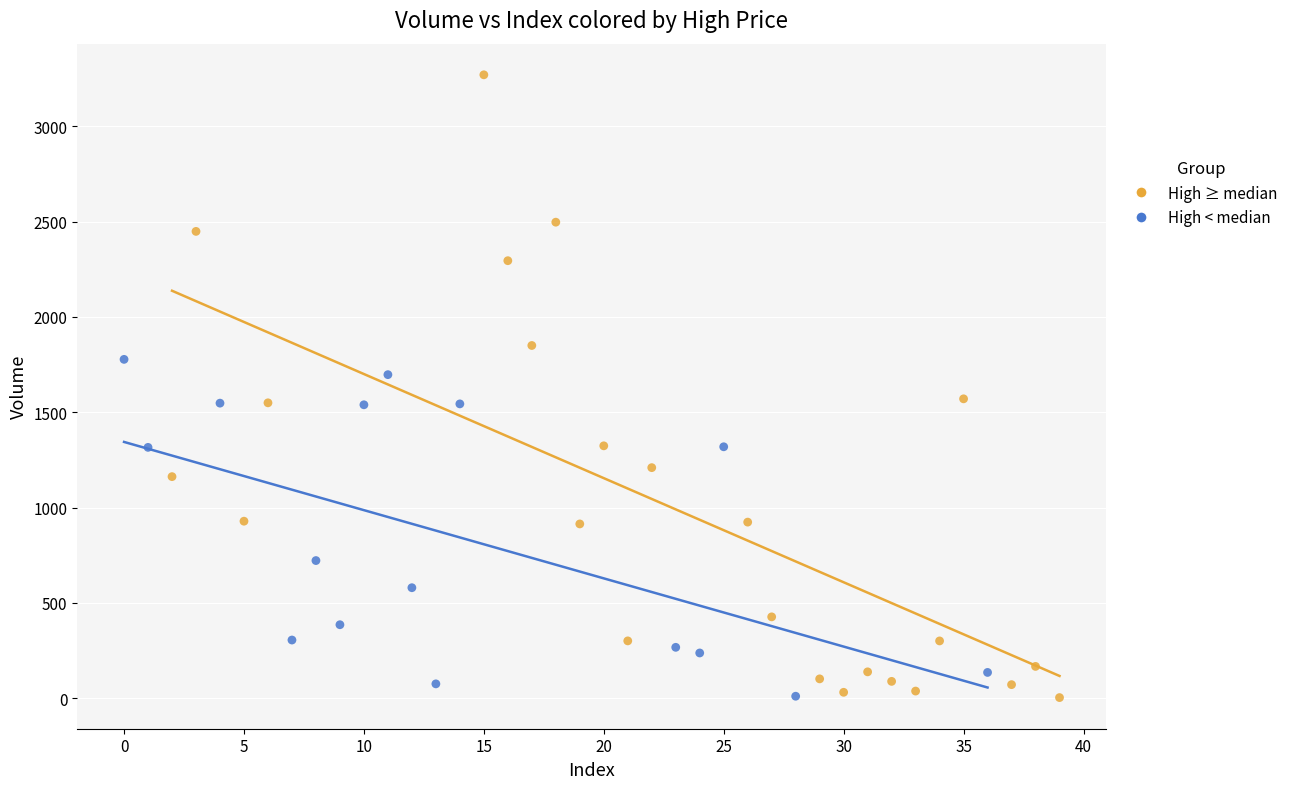

What are all the series names shown in the legend?

High ≥ median, High < median